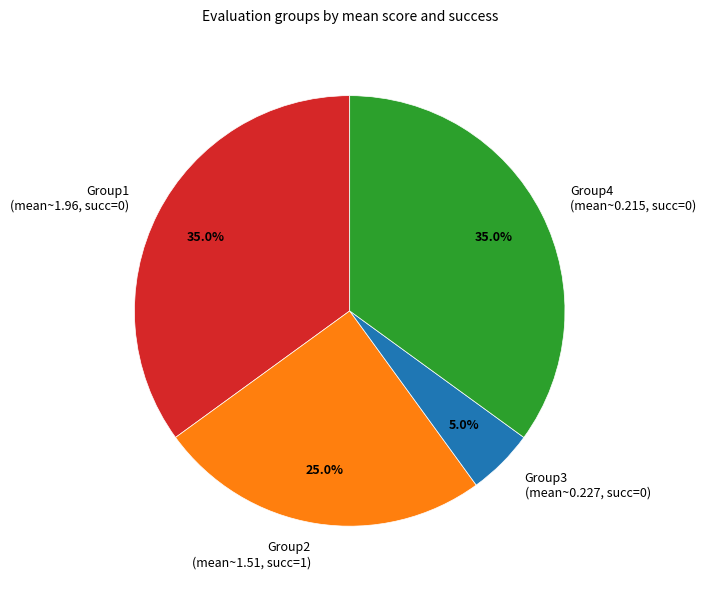

Approximately how many times larger is the value at Group2 (mean~1.51, succ=1) compared to Group4 (mean~0.215, succ=0)?

0.7